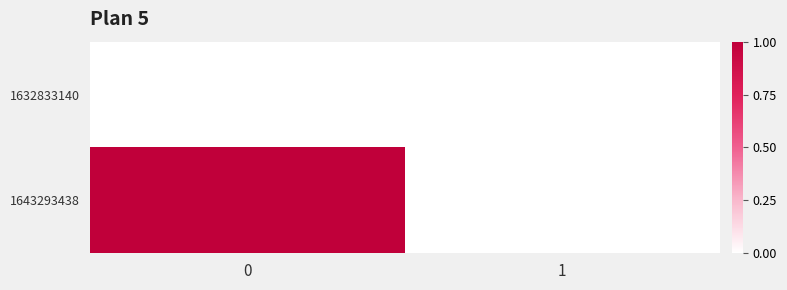

Rank the series by their maximum value, from lowest to highest.

1632833140, 1643293438